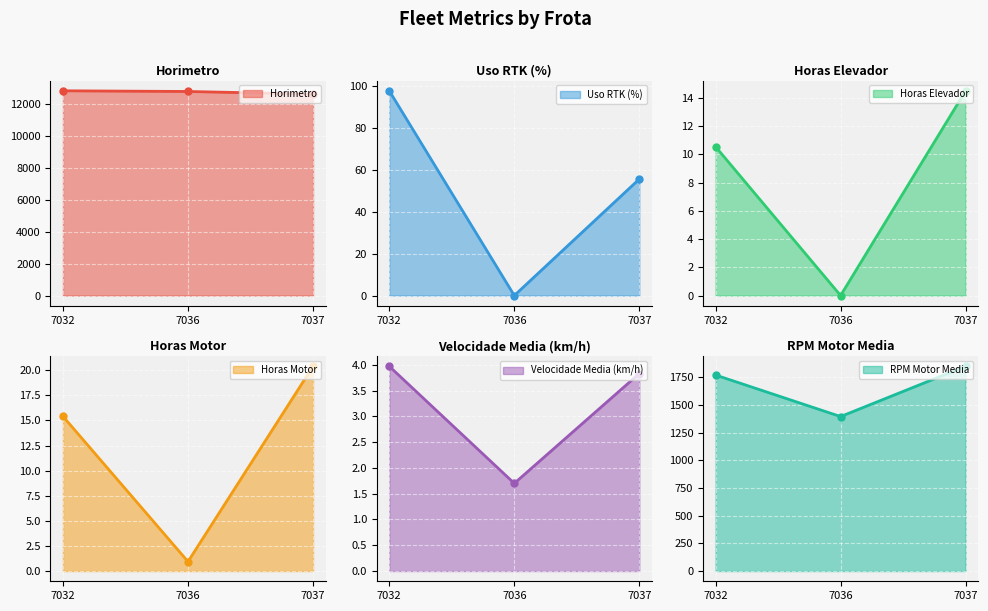

Reading left to right, extract all data points from this chart.

Horimetro: 7032=12805.9	7036=12762.8	7037=12597.5
Uso RTK (%): 7032=97.5	7036=0.0	7037=55.5
Horas Elevador: 7032=10.6	7036=0.0	7037=14.5
Horas Motor: 7032=15.4	7036=0.9	7037=20.4
Velocidade Media (km/h): 7032=4.0	7036=1.7	7037=3.8
RPM Motor Media: 7032=1771.2	7036=1396.0	7037=1850.1